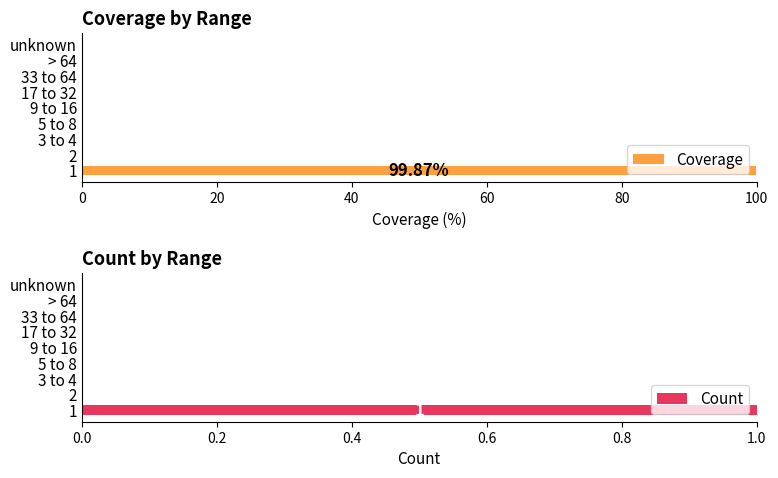

The value of Coverage at 100 is 0.0. True or false?

True